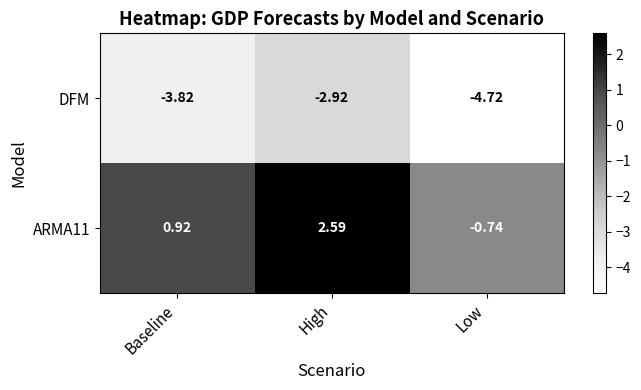

List the series in order of their peak value, lowest first.

DFM, ARMA11